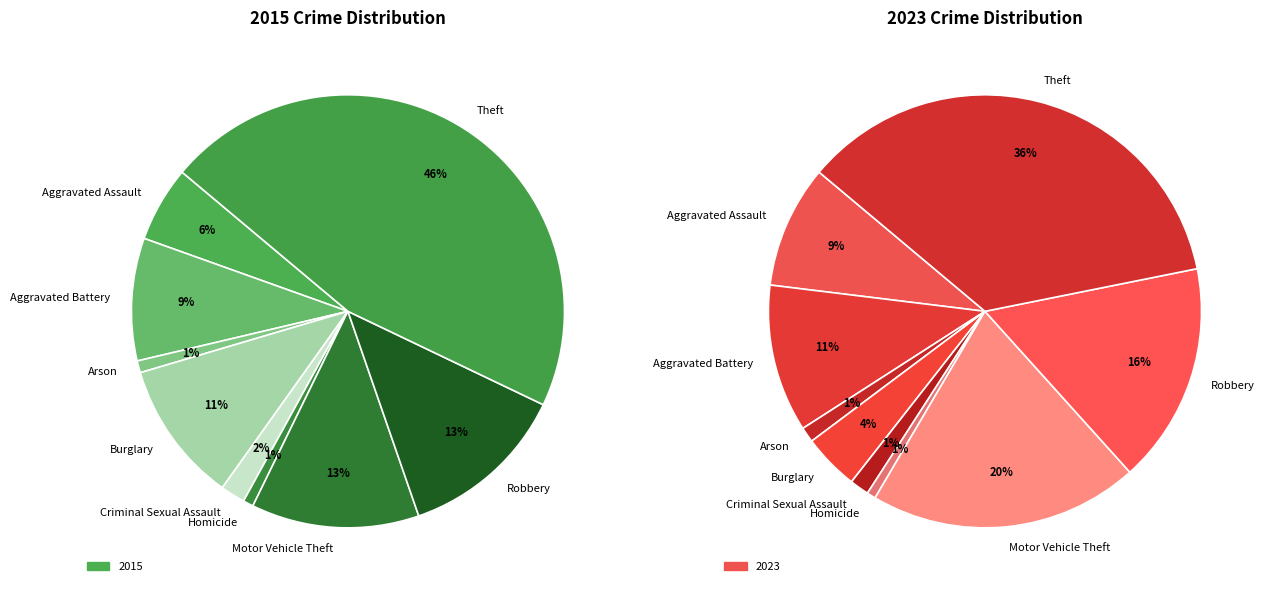

Is it true that Criminal Sexual Assault is 2% of the pie?

True